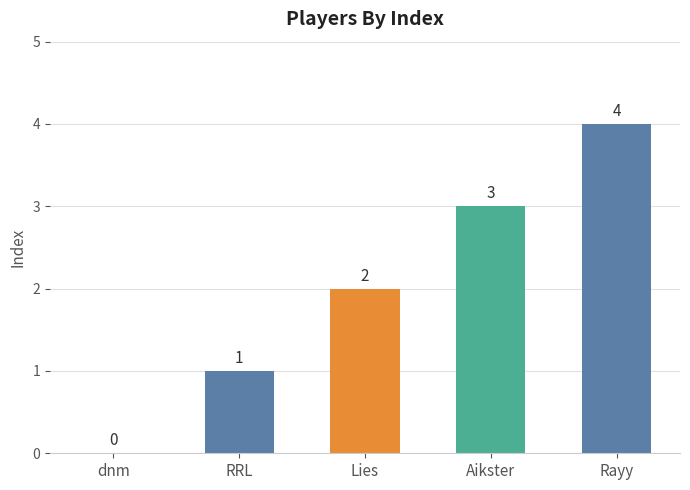

Reading left to right, list all the values displayed in this chart.

dnm=0	RRL=1	Lies=2	Aikster=3	Rayy=4